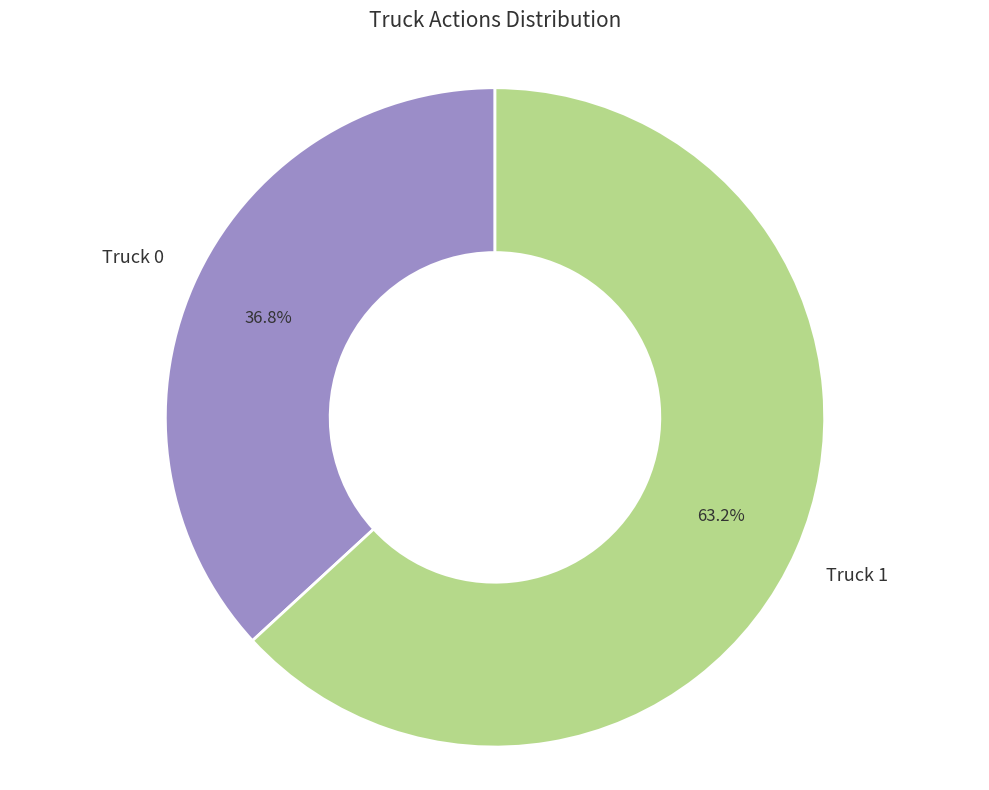

Combined, what portion of the pie is Truck 0 and Truck 1?

100.0%